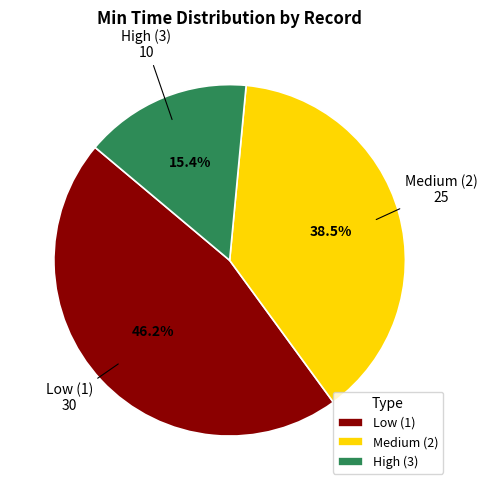

Is the sum of Medium (2) and Low (1) greater than half?

Yes